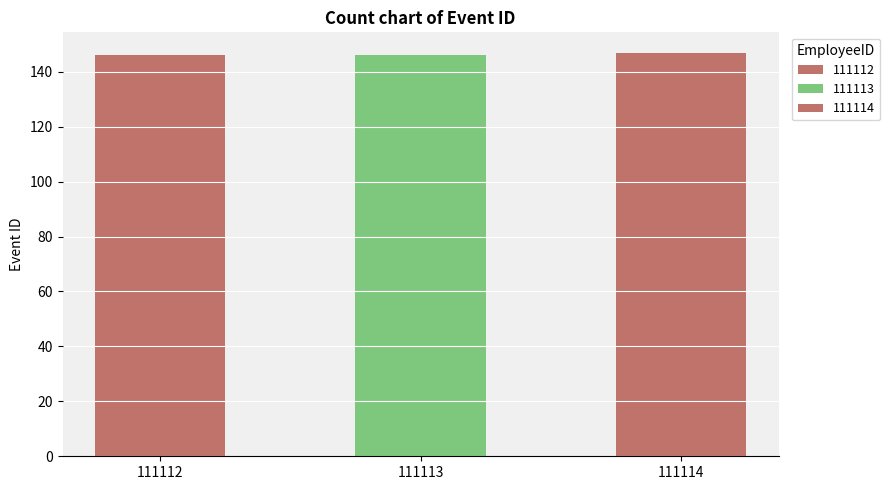

Reading left to right, what are all the values shown in this chart?

146	146	147